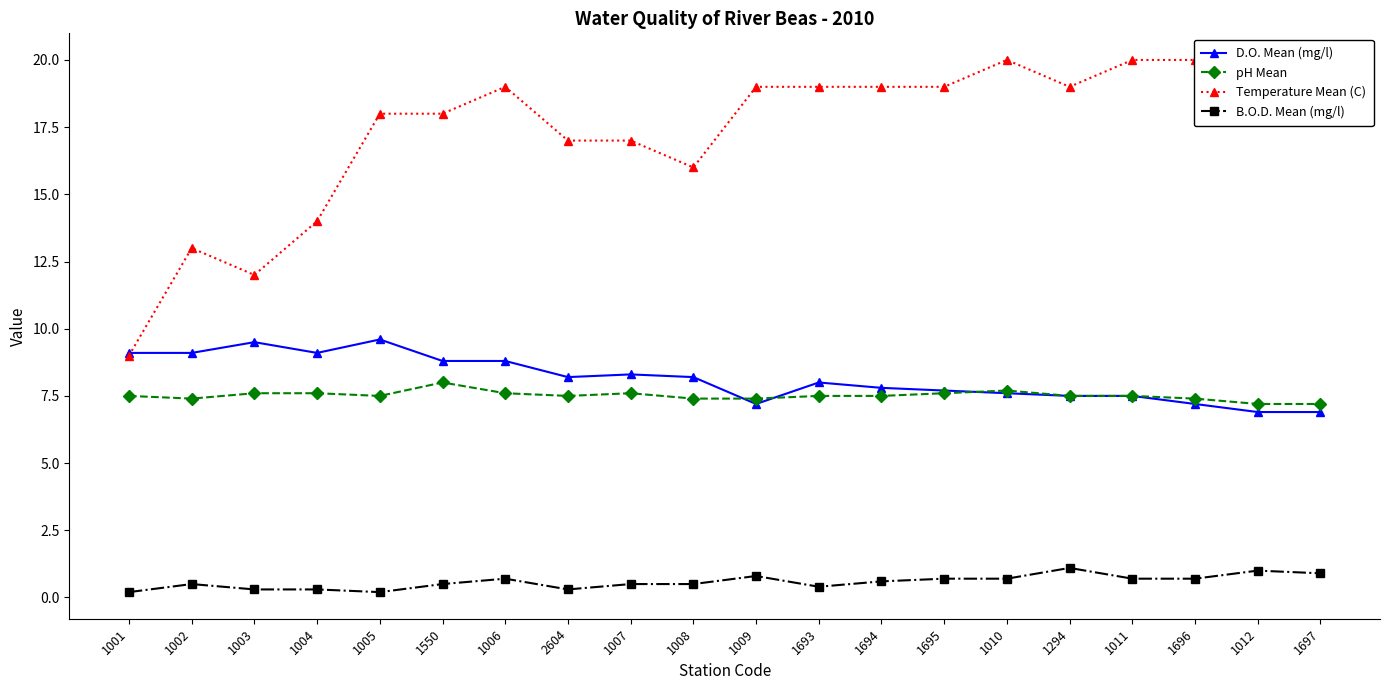

How many lines are shown in the chart?

4